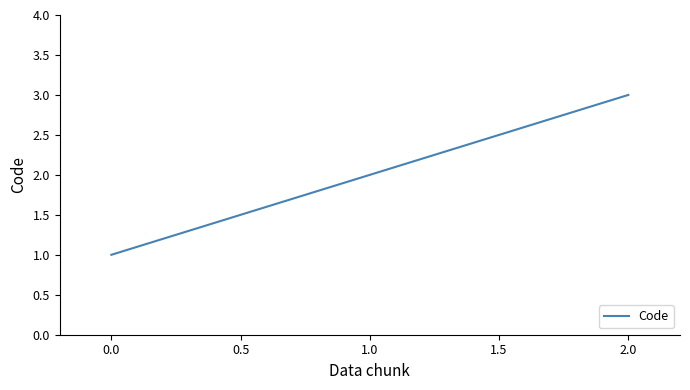

List the labels in order of value, smallest first.

0.0, 1.0, 2.0